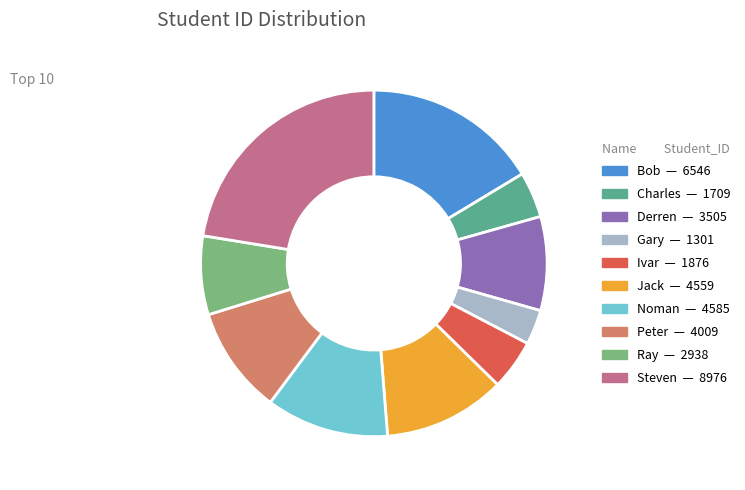

Which category has the biggest portion of the pie?

Steven